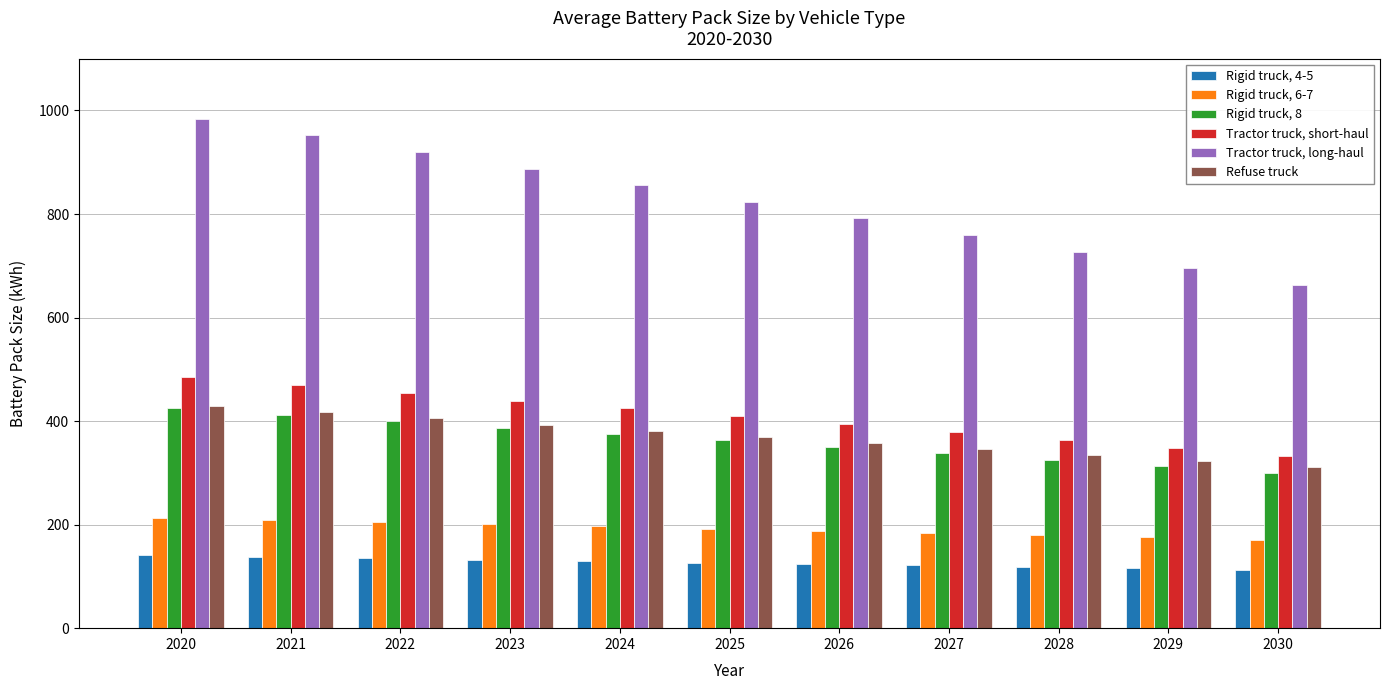

What is the minimum value shown in the chart?

113.0